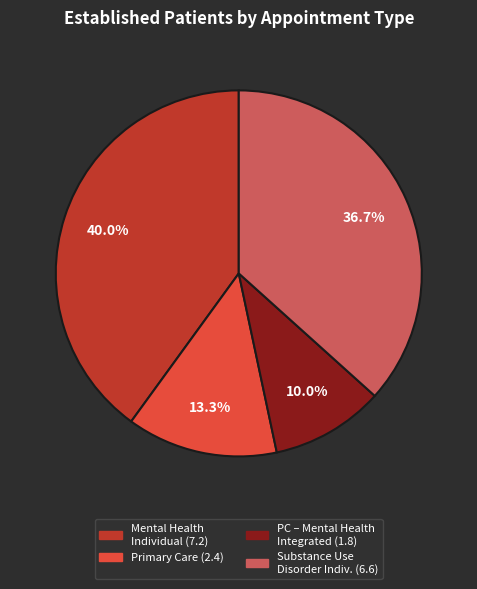

How many segments does this pie chart have?

4